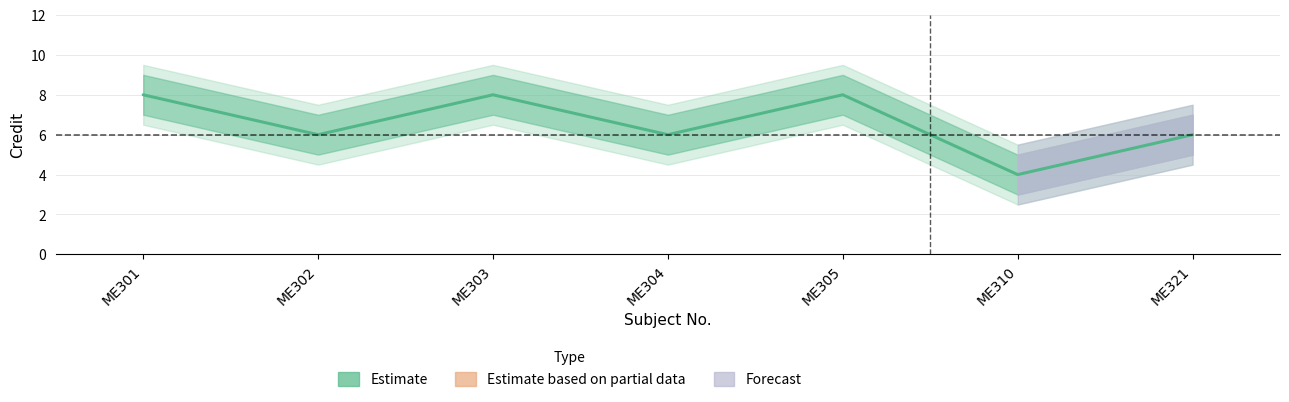

What is the sum of all values?

46